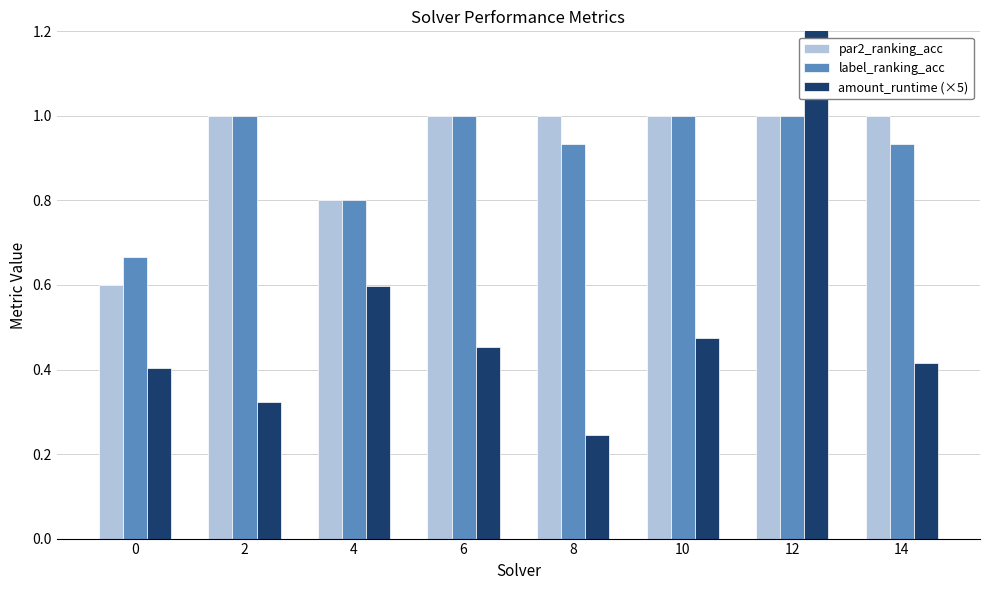

Which series has the largest range (max minus min)?

amount_runtime (×5)